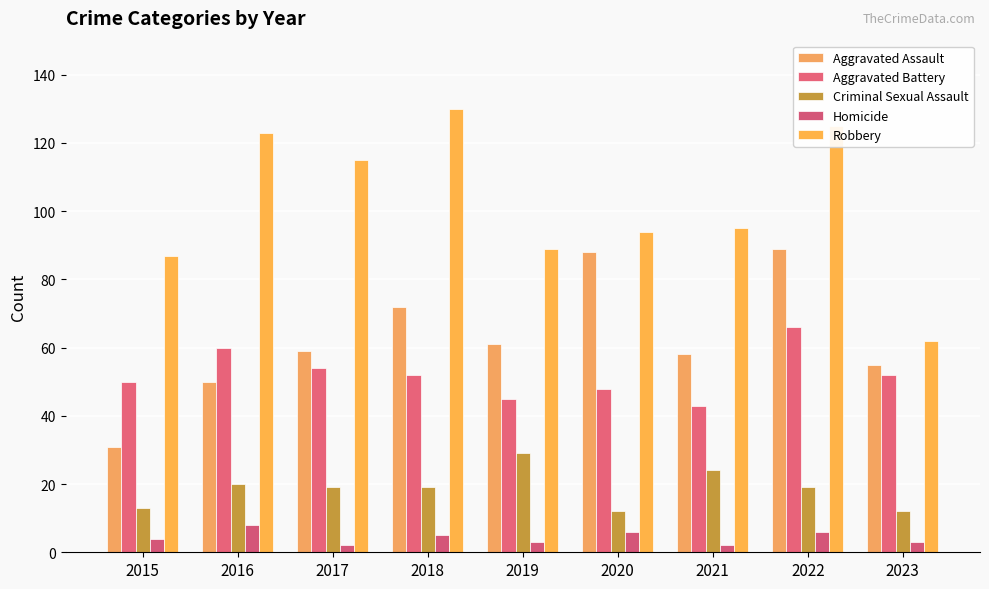

True or false: Robbery has a value of 125 at 2019.

False